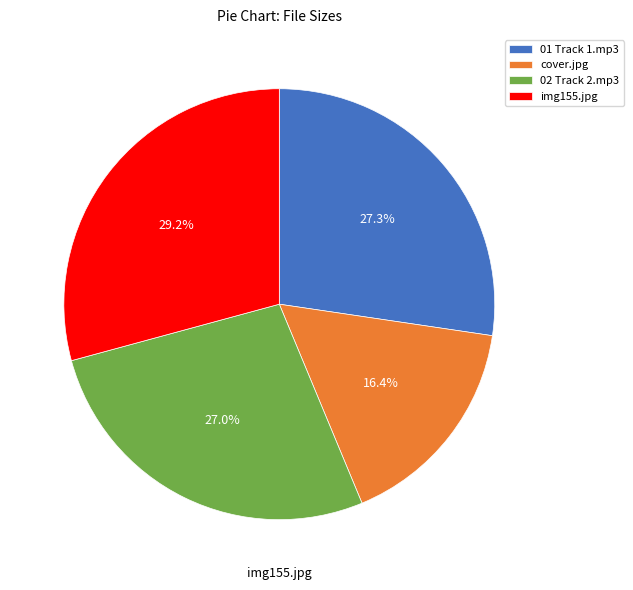

Do 02 Track 2.mp3 and img155.jpg together represent more than half of the pie?

Yes